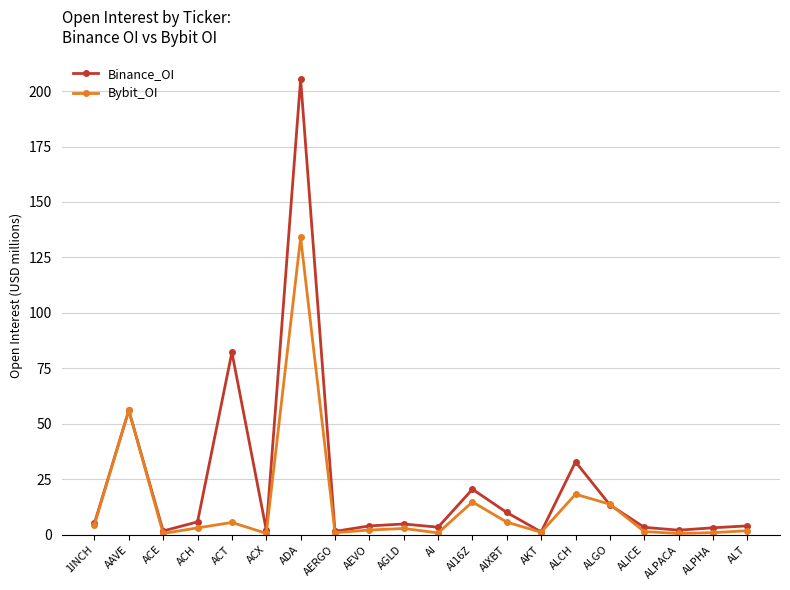

Which category has the highest value in the Binance_OI series?

ADA